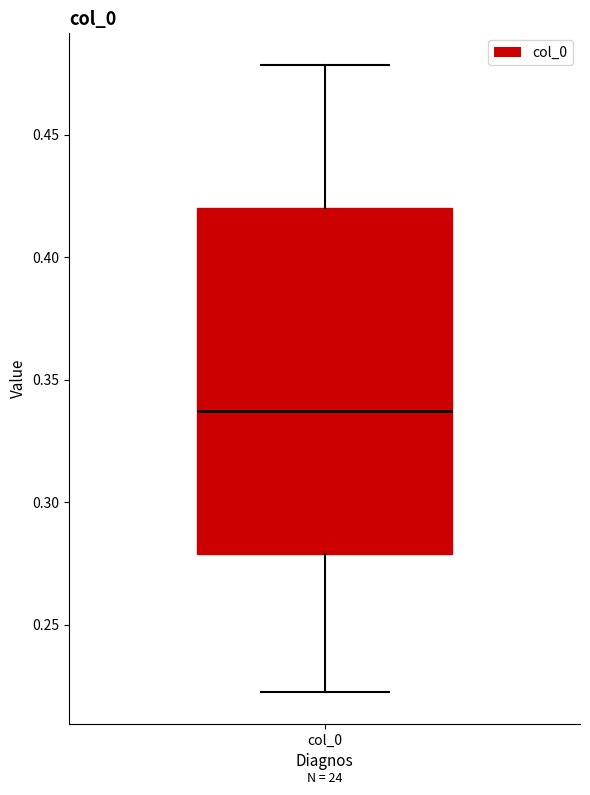

Read this box plot against the y-axis: the position of the median line, the range covered by the box, and the ends of both whiskers. The values are not printed on the chart, so give them approximately, as read against the axis.

median 0.335, box 0.280 to 0.420, whiskers 0.220 to 0.480